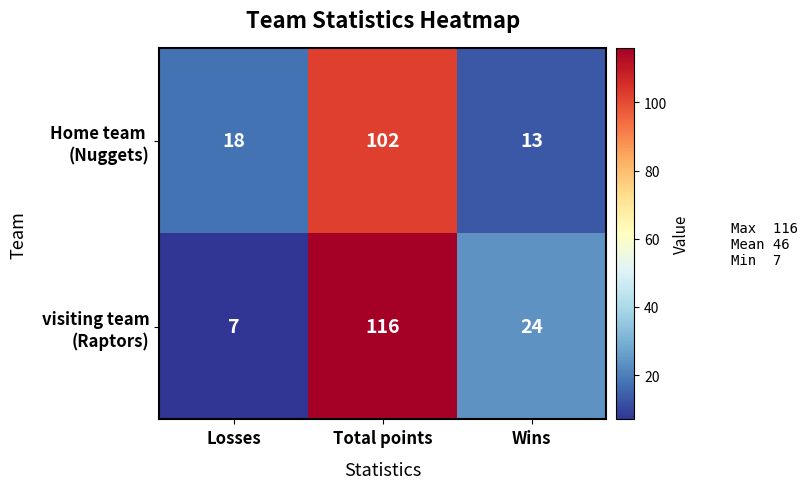

Which category has the highest value across all series?

Total points